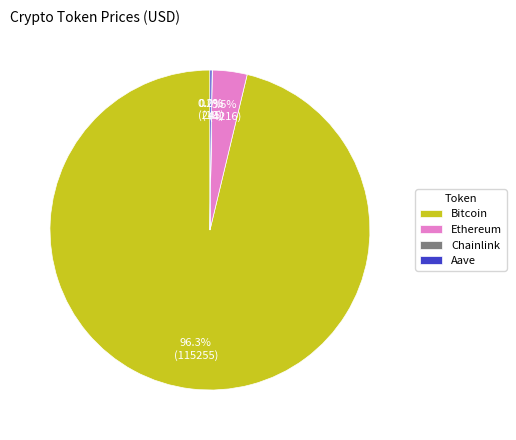

Between Bitcoin and Ethereum, which is larger?

Bitcoin